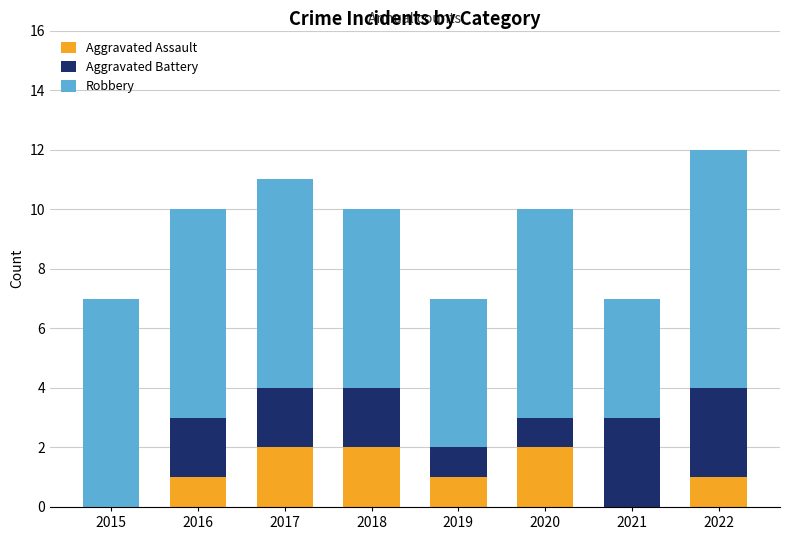

How many distinct data groups are displayed?

3